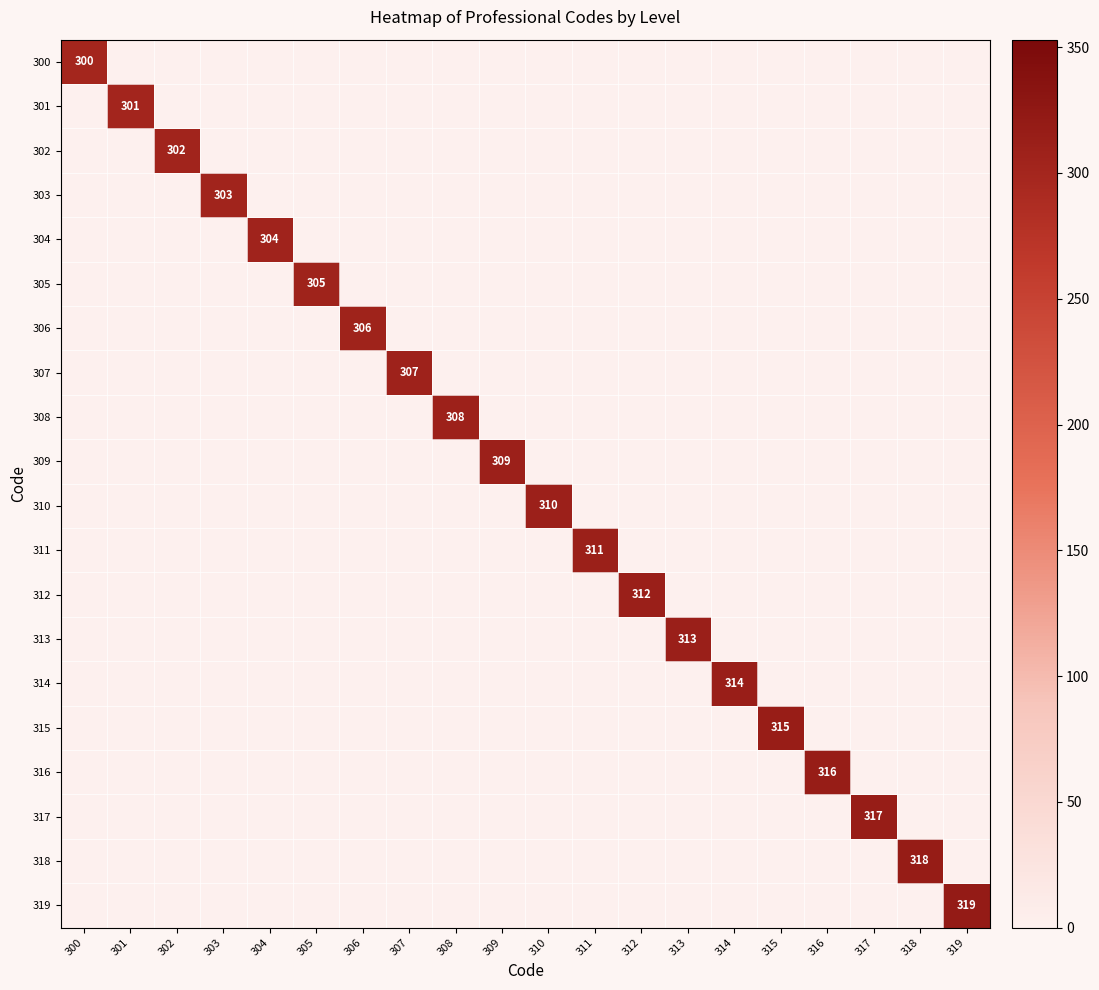

At which category does the chart reach its peak across all series?

319